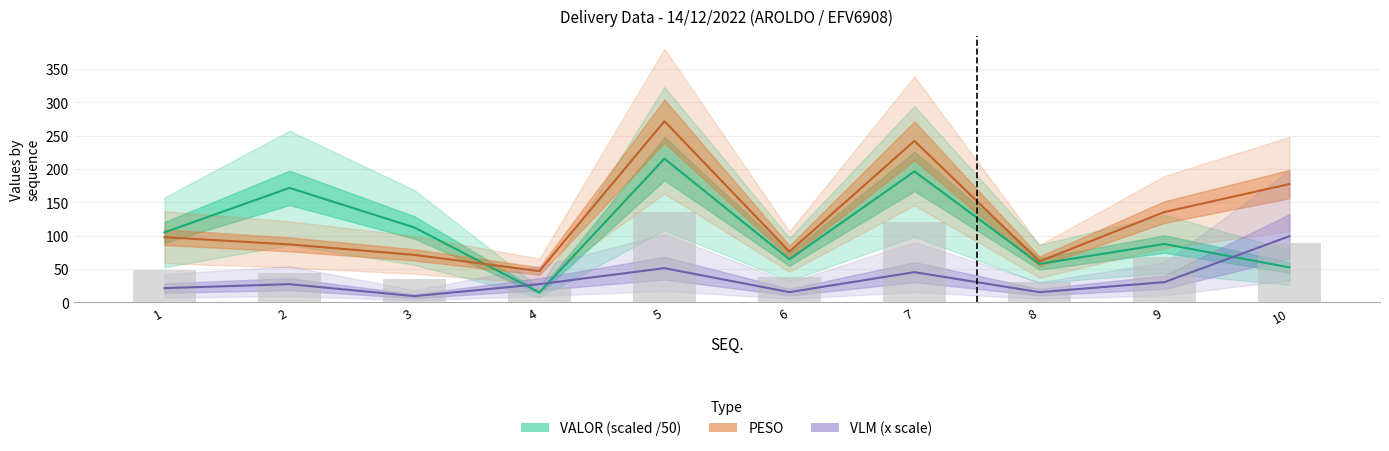

At which category does the chart reach its peak across all series?

5